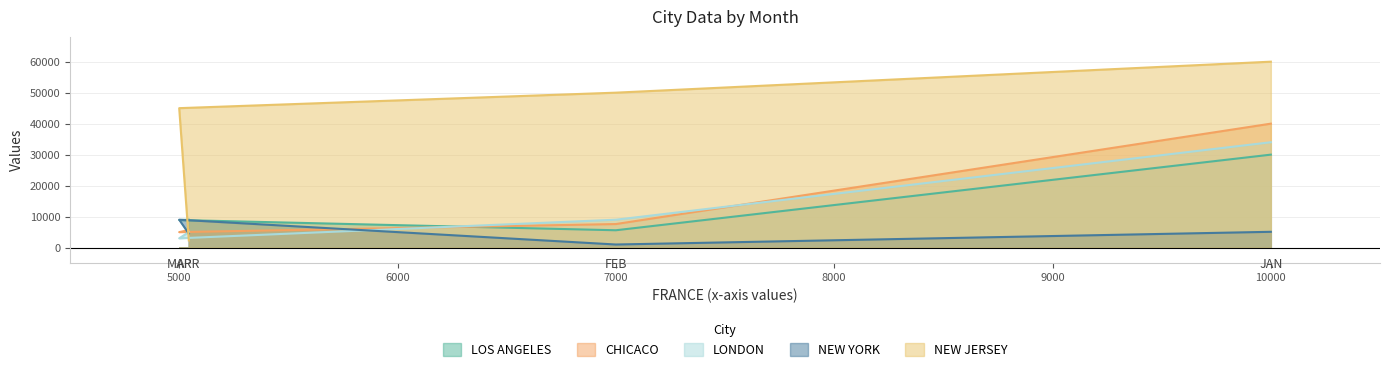

At which label does NEW JERSEY first exceed 50000?

10000